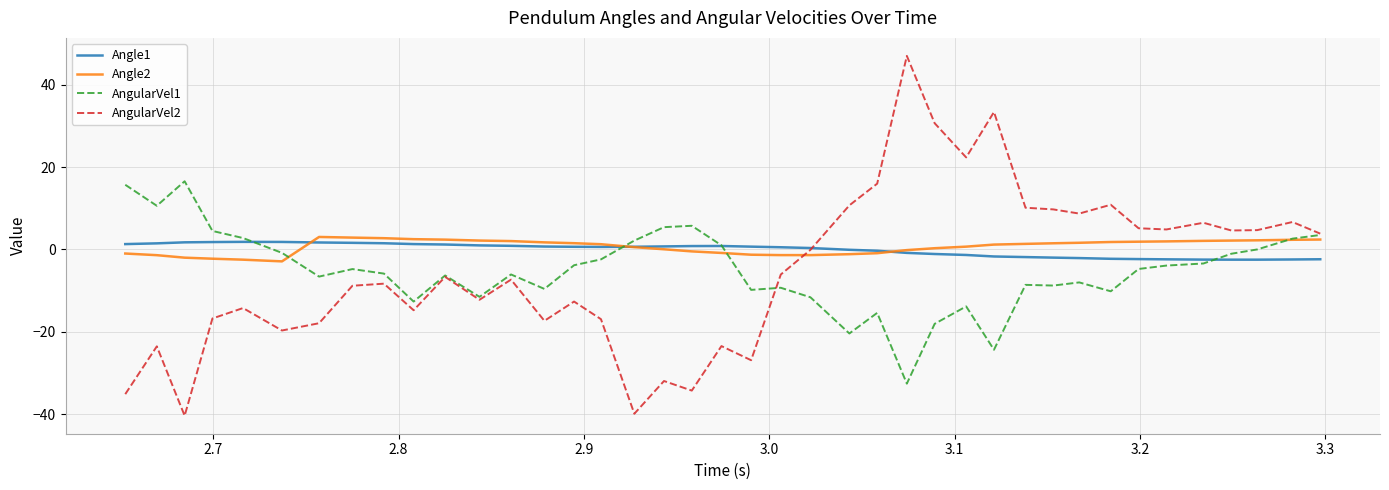

What is the sum of all Angle1 values?

-5.0